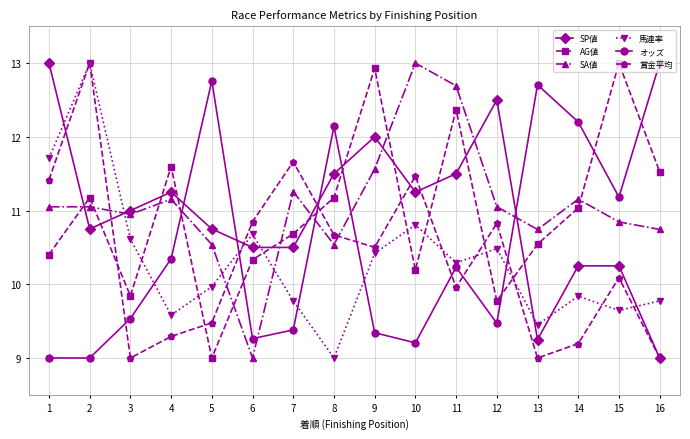

What is the spread (max minus min) of values at 10?

3.8